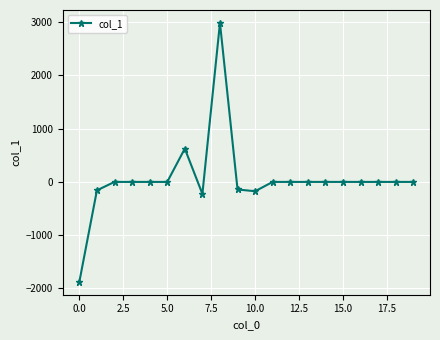

What is the sum of all values?

1035.0